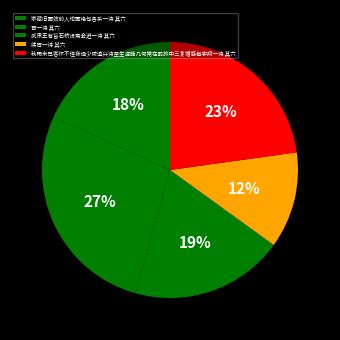

To the nearest percent, what is the difference between the 家藏旧画效前人论画绝句各系一诗 其六 and 续百一诗 其六 slice percentages?

6%